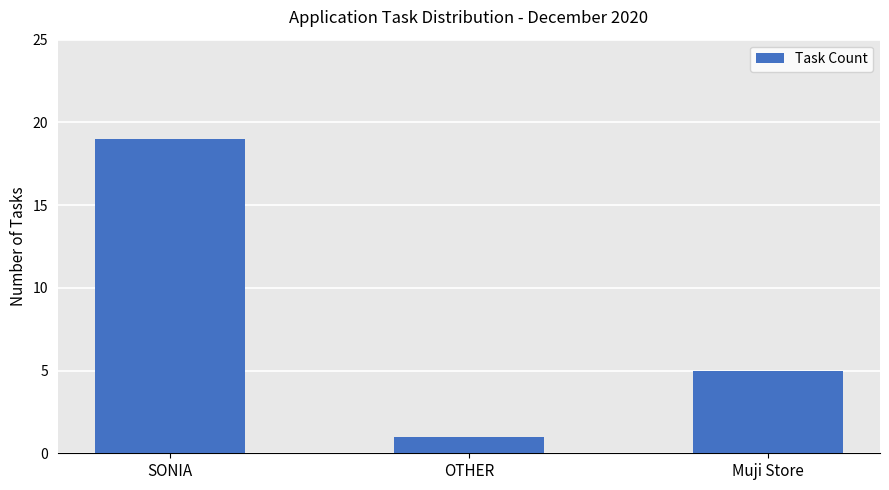

List the labels in order of value, smallest first.

OTHER, Muji Store, SONIA